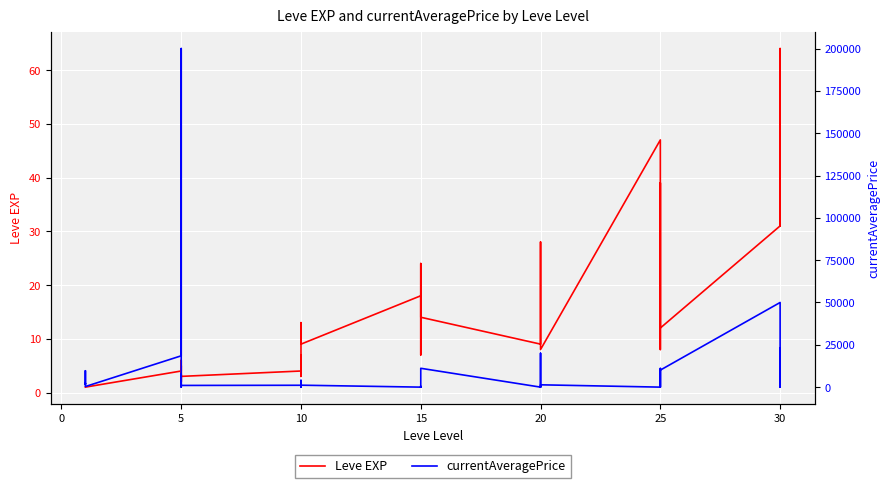

At how many categories does at least one series exceed 101078?

1